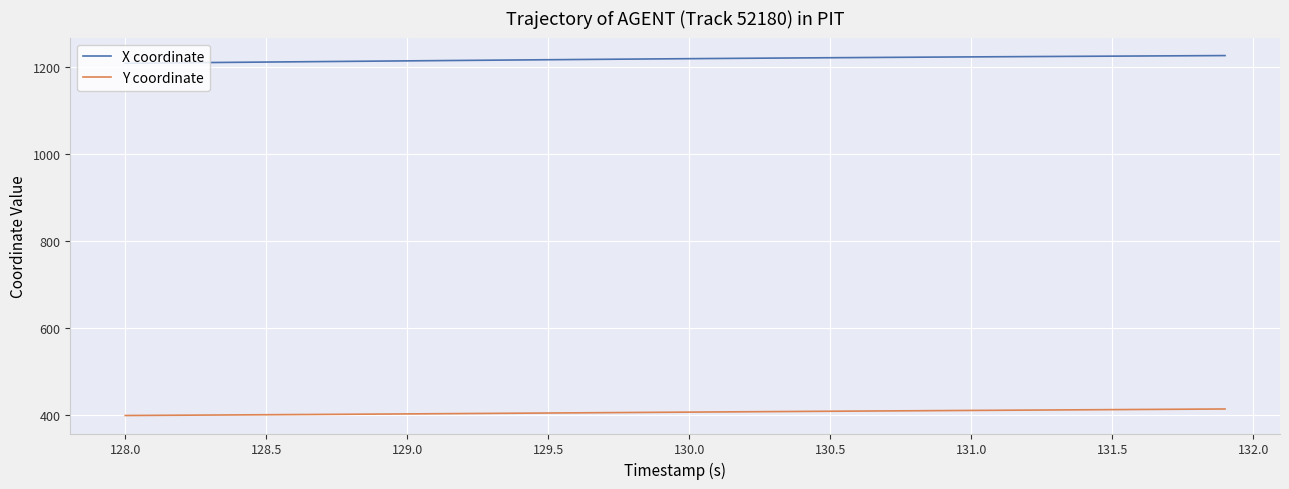

True or false: X coordinate and Y coordinate cross at least once.

False